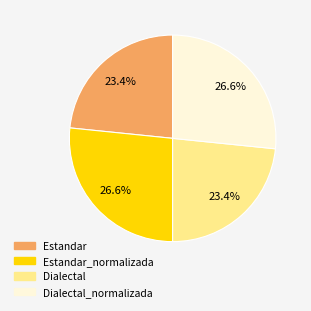

Is there a majority slice in this chart?

No